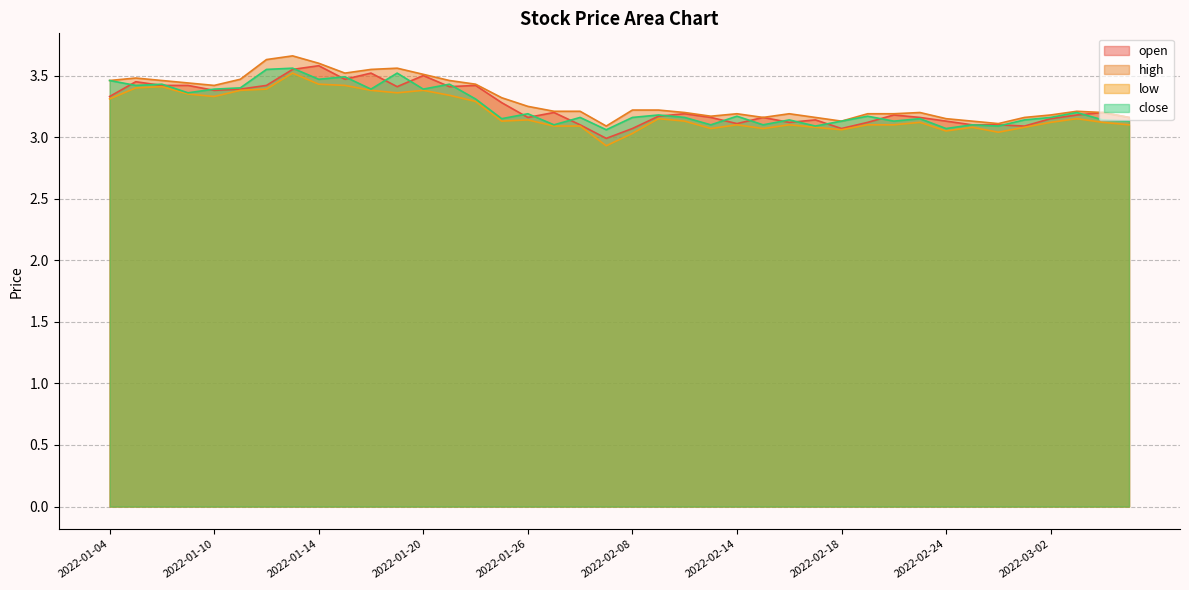

What is the average value of the low series?

3.2